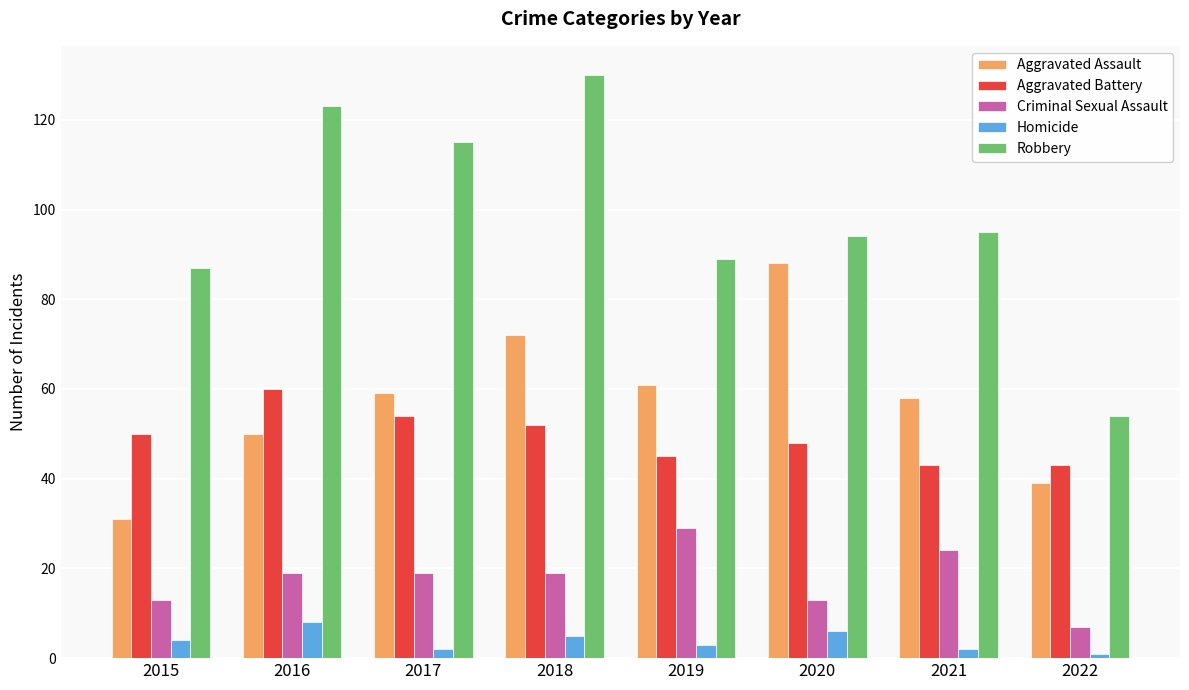

Reading left to right, transcribe all the data shown in this chart.

Aggravated Assault: 2015=31	2016=50	2017=59	2018=72	2019=61	2020=88	2021=58	2022=39
Aggravated Battery: 2015=50	2016=60	2017=54	2018=52	2019=45	2020=48	2021=43	2022=43
Criminal Sexual Assault: 2015=13	2016=19	2017=19	2018=19	2019=29	2020=13	2021=24	2022=7
Homicide: 2015=4	2016=8	2017=2	2018=5	2019=3	2020=6	2021=2	2022=1
Robbery: 2015=87	2016=123	2017=115	2018=130	2019=89	2020=94	2021=95	2022=54